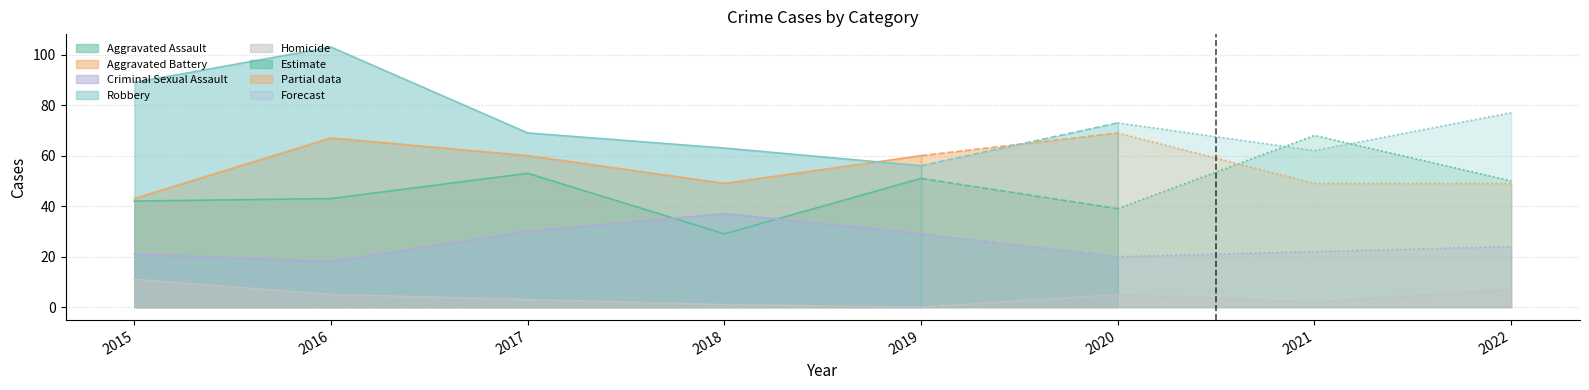

Which category has the lowest value in the Robbery series?

2019